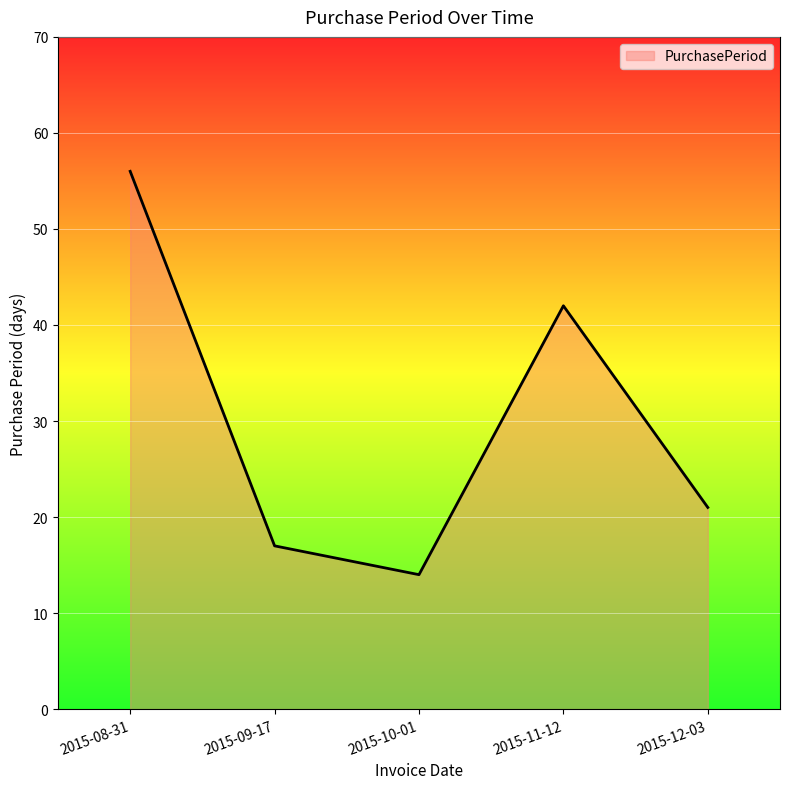

The value at 2015-12-03 is 21. True or false?

True